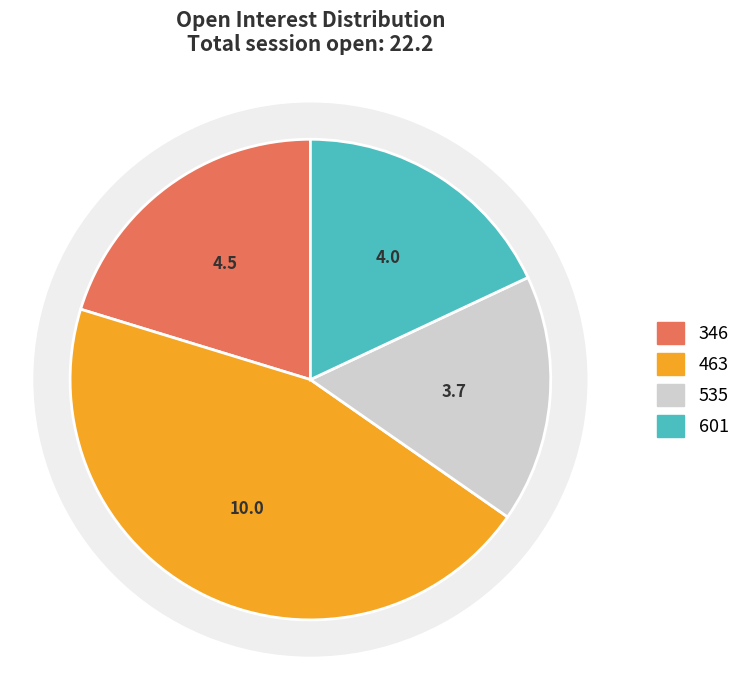

The 463 slice represents 45% of the pie. True or false?

True